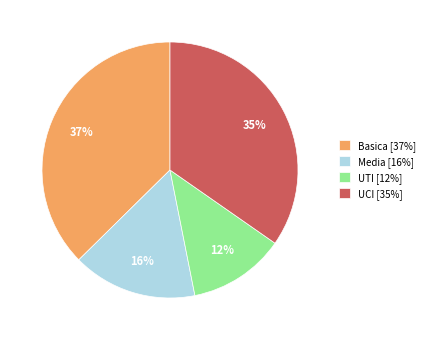

To the nearest percent, what is the average slice percentage?

25%